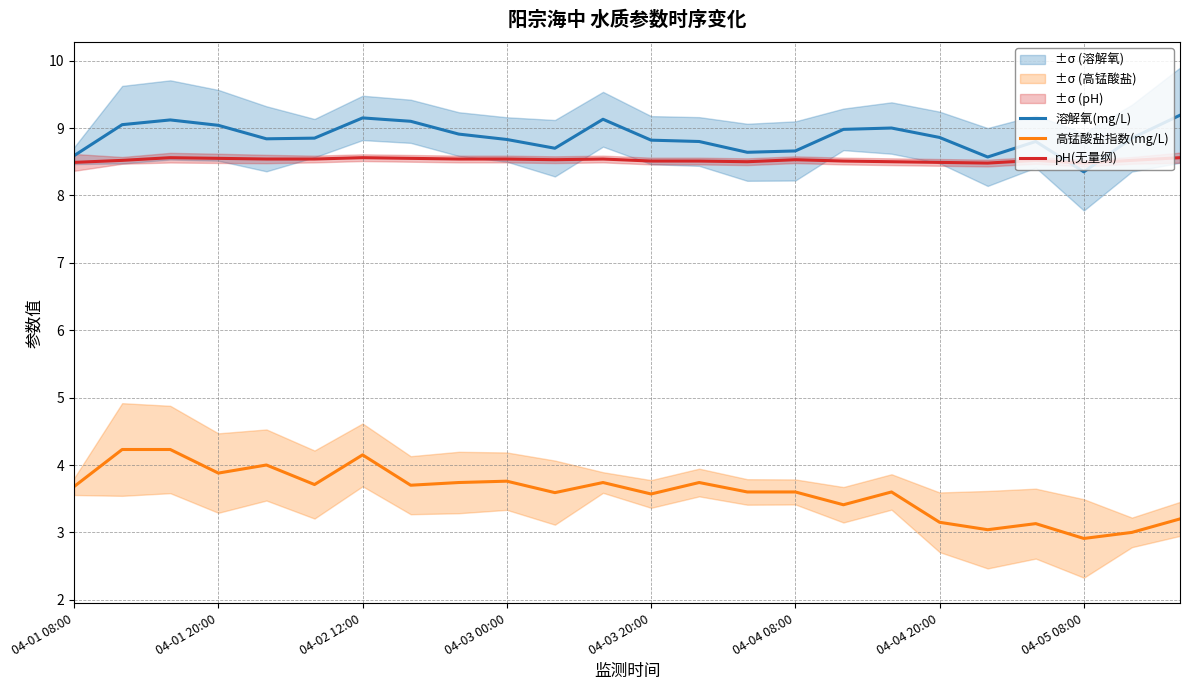

How many series are shown in this chart?

3